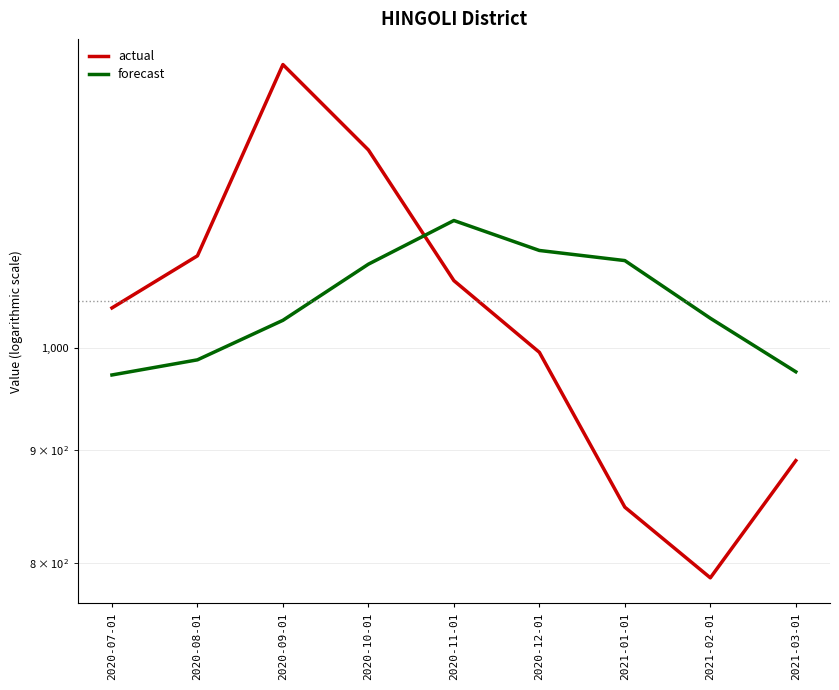

What is the spread (max minus min) of values at 2021-01-01?

247.6